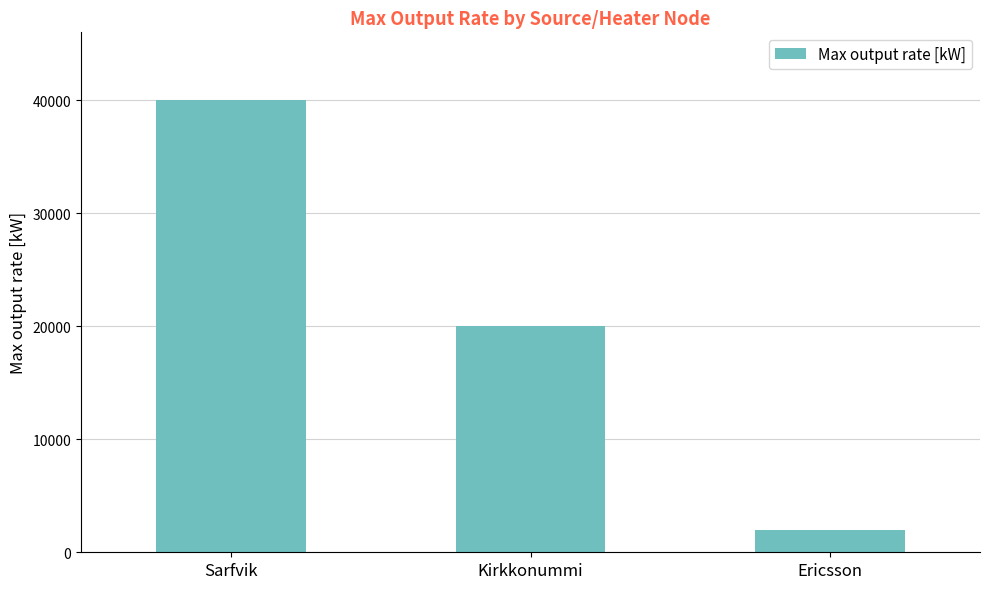

What is the smallest value displayed?

2000